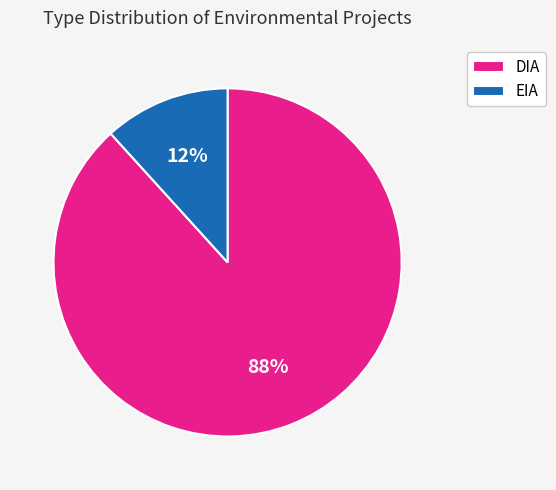

To the nearest percent, what is the average slice percentage?

50%